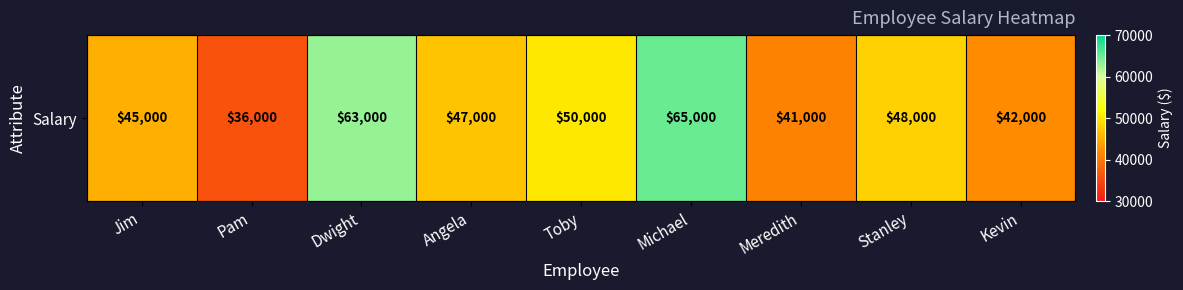

Read the value at Dwight, to the nearest 10.

63000